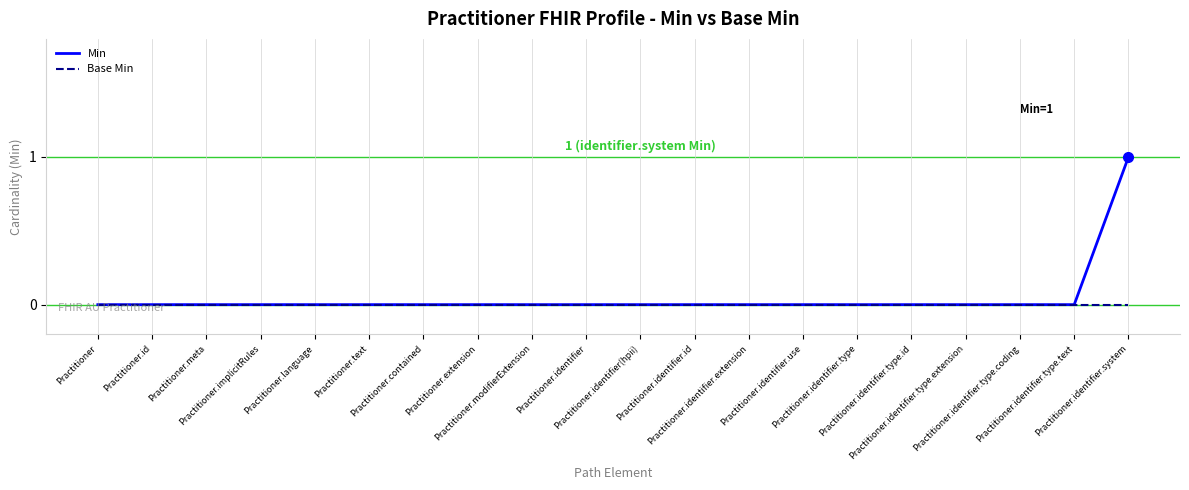

What are all the series names shown in the legend?

Min, Base Min